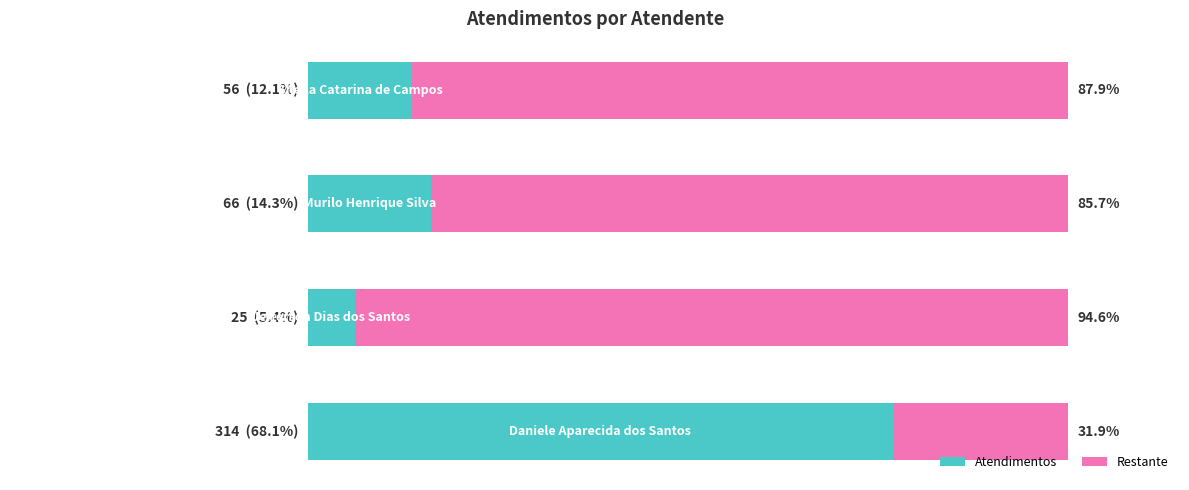

What is the difference between the maximum and minimum values?

289